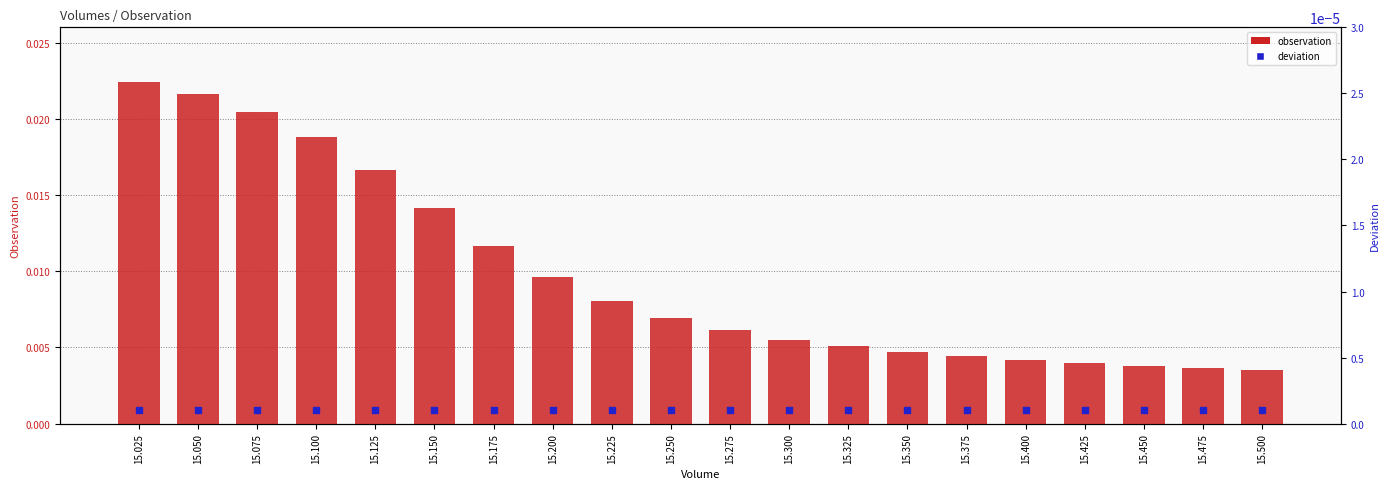

Which series reaches the minimum Y coordinate?

deviation